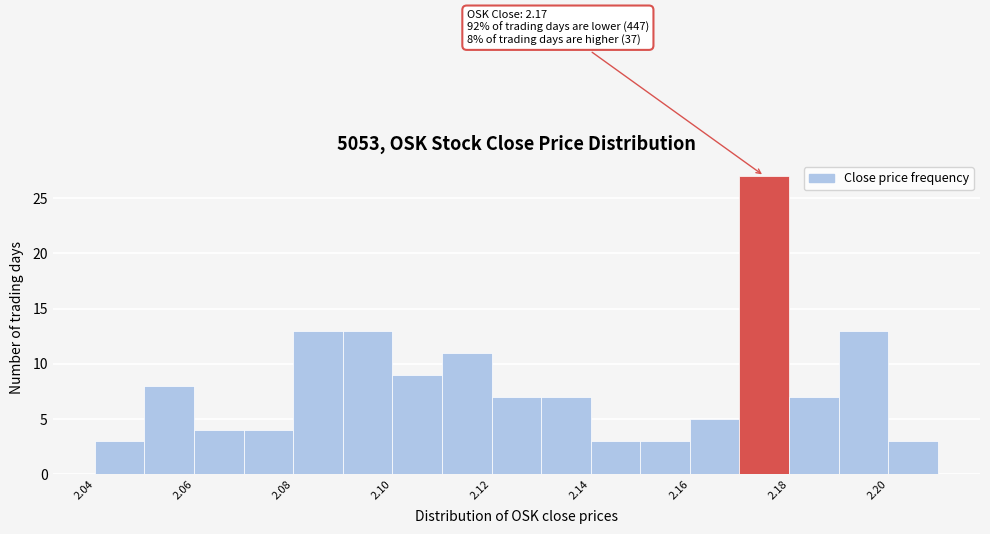

Which range on the x-axis has the tallest bar?

2.17 to 2.18